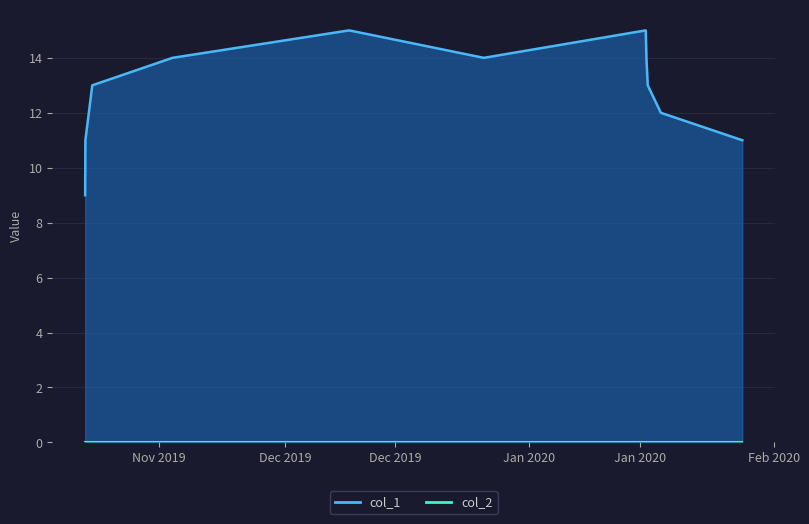

How many values are between 11 and 14?

8